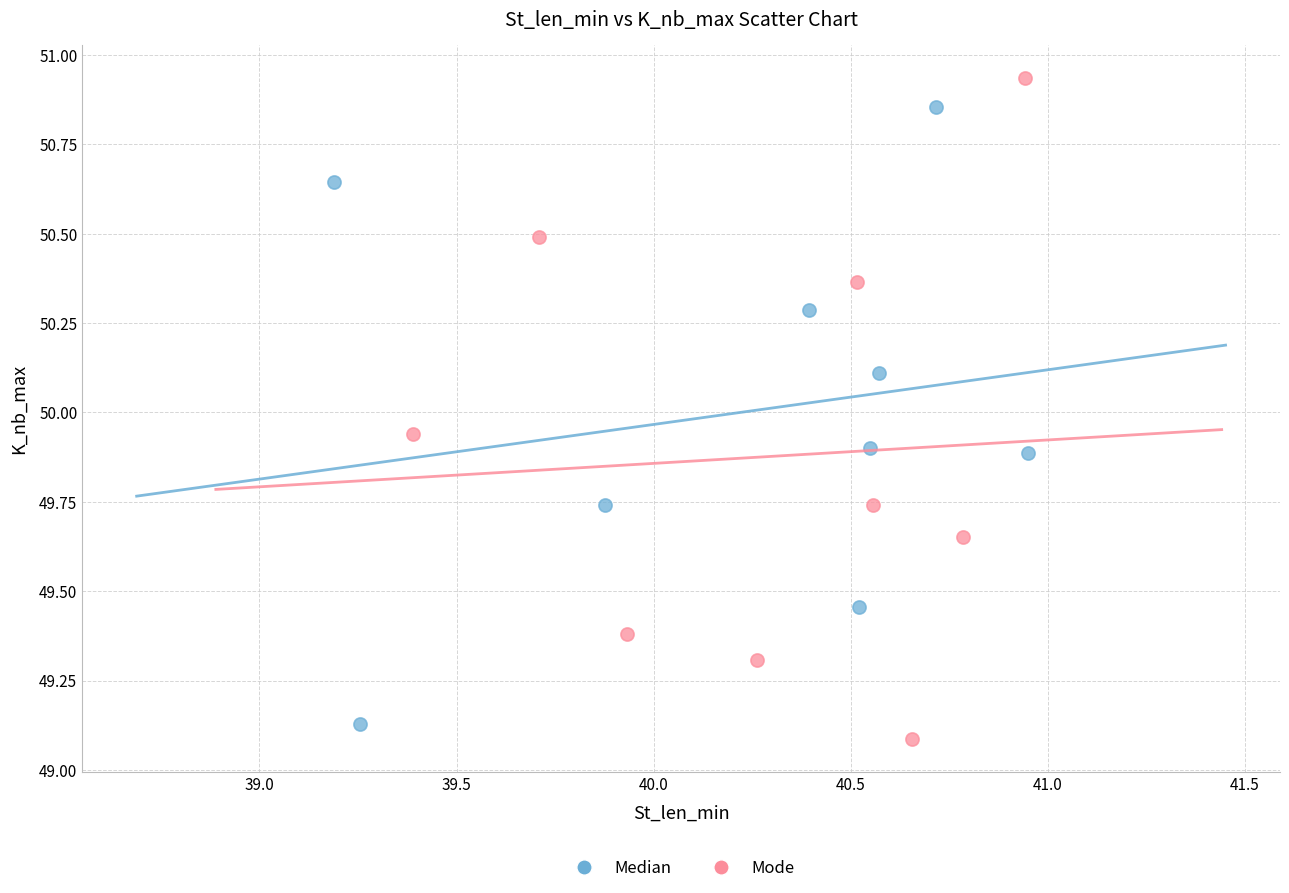

Which series reaches the maximum Y coordinate?

Mode